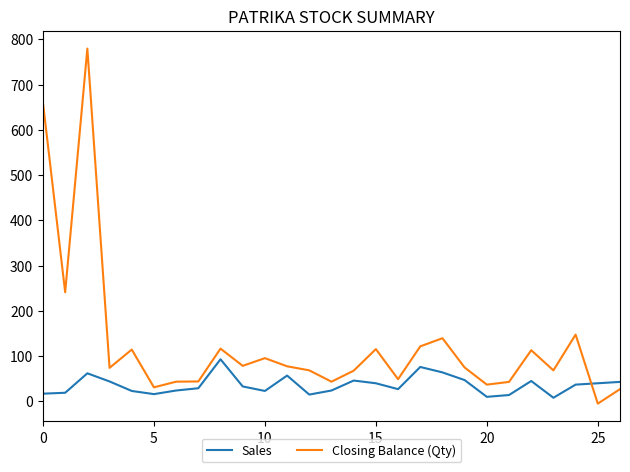

True or false: Closing Balance (Qty) and Sales cross at least once.

True